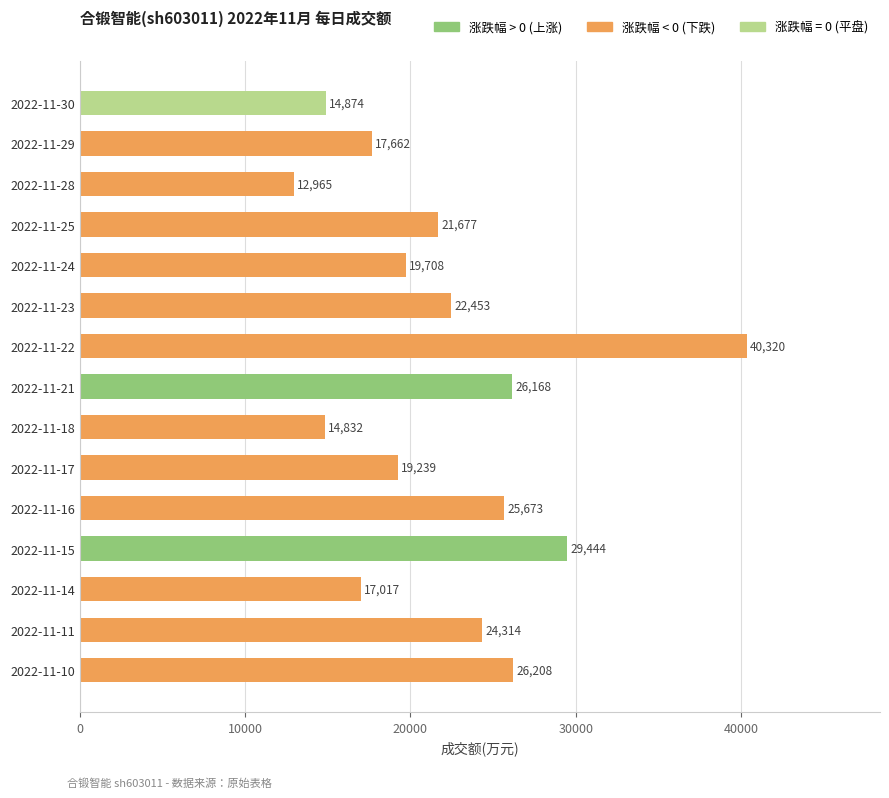

Is it true that the value at 2022-11-24 is 11527?

False